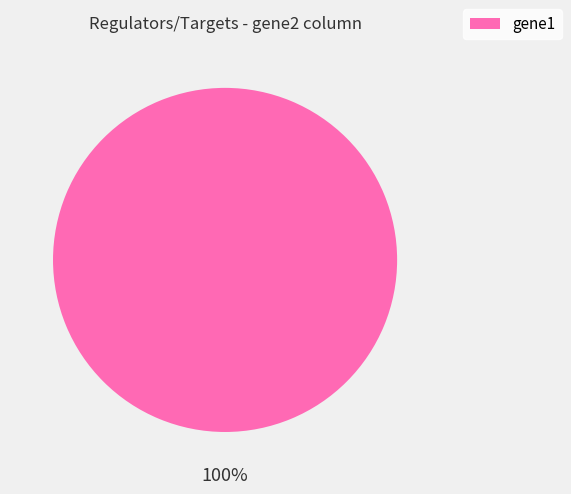

Which category accounts for the majority?

gene1